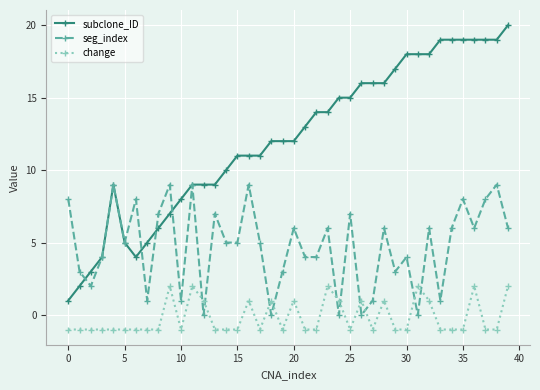

How many positive values does the change series have?

14